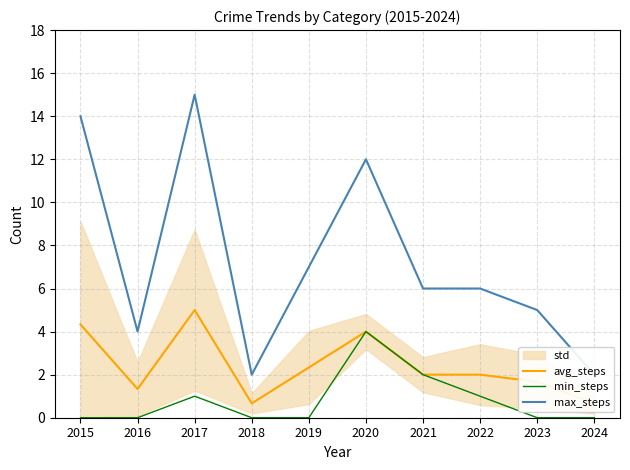

At how many categories does at least one series exceed 3?

8